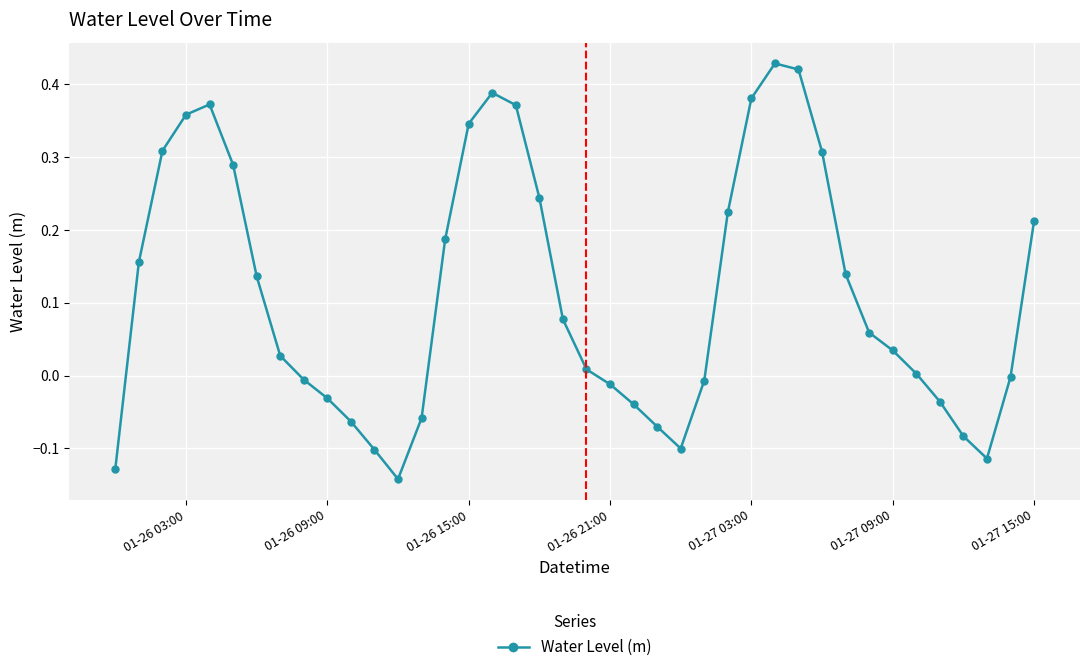

True or false: the data has more than 0 interior local peaks.

True